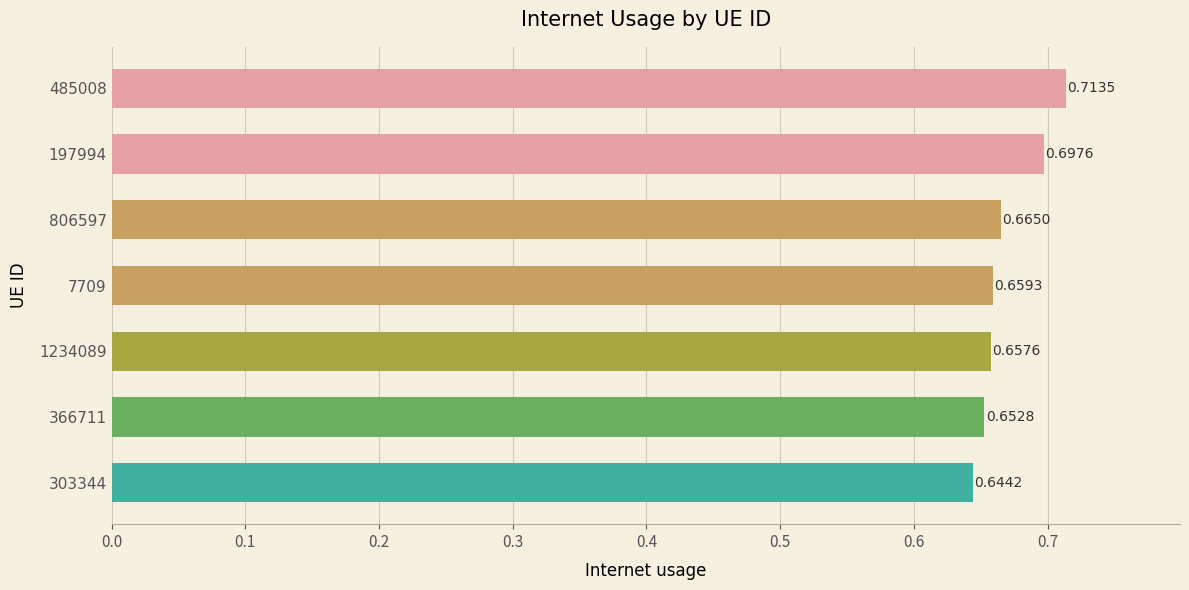

Which has a higher value, 485008 or 366711?

485008